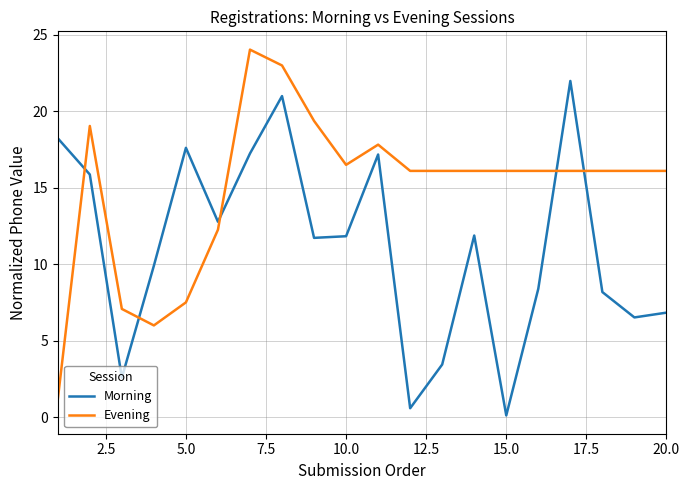

List the series in order of their peak value, highest first.

Evening, Morning